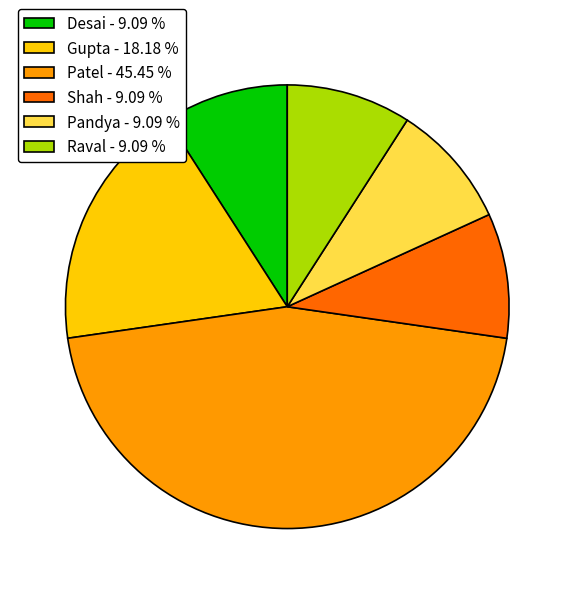

Is Pandya the majority of the pie?

No